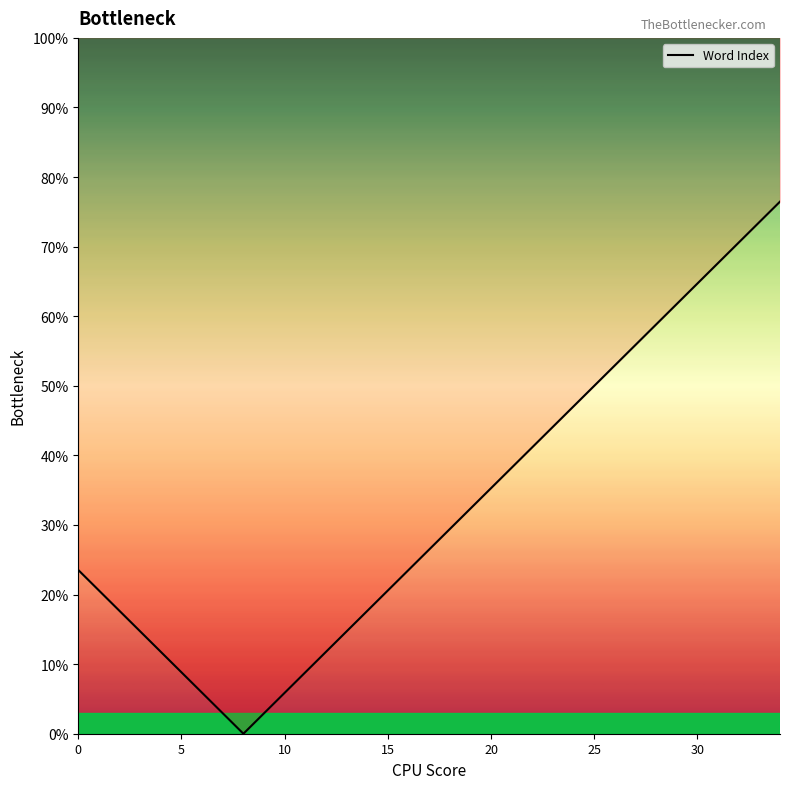

True or false: the data has more than 2 interior local peaks.

False